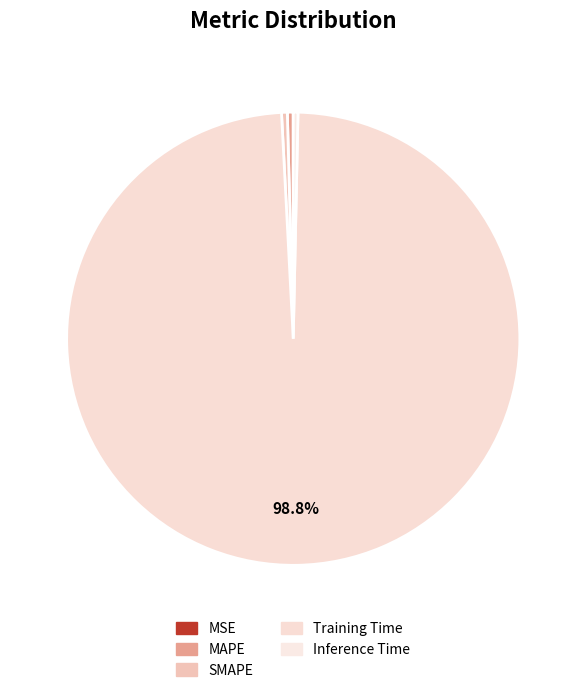

Which slice is the largest?

Training Time